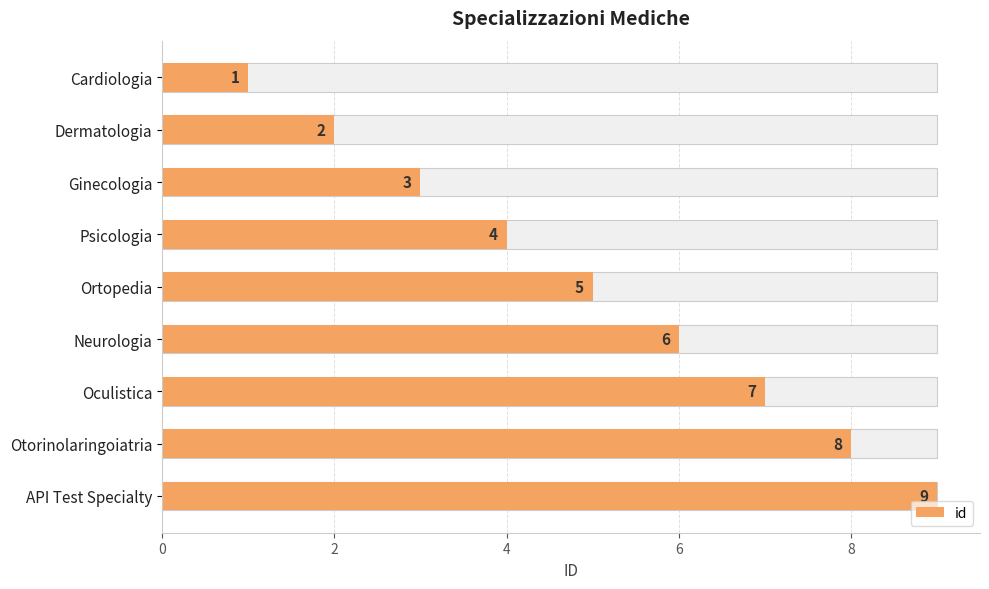

Reading left to right, list all the values displayed in this chart.

1	2	3	4	5	6	7	8	9